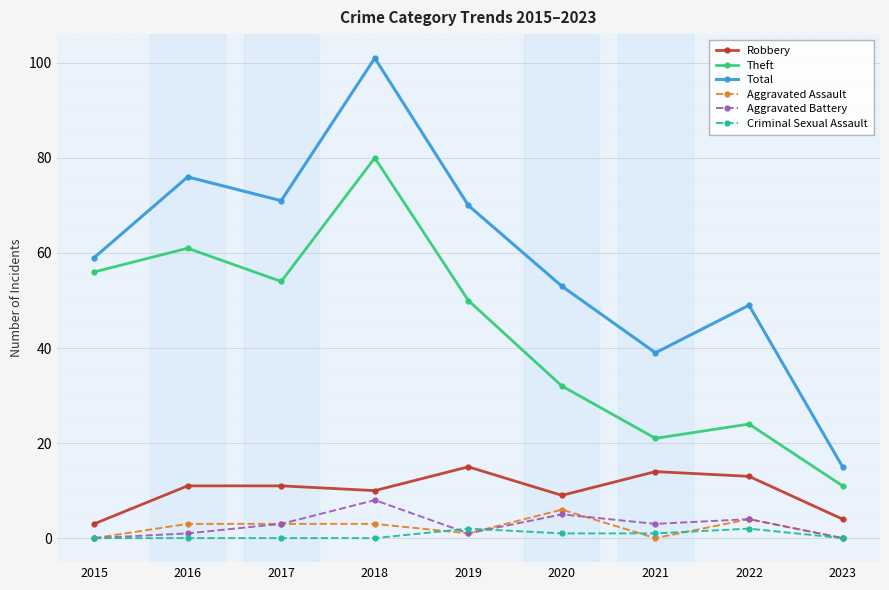

At which category is the sum across all series the highest?

2018